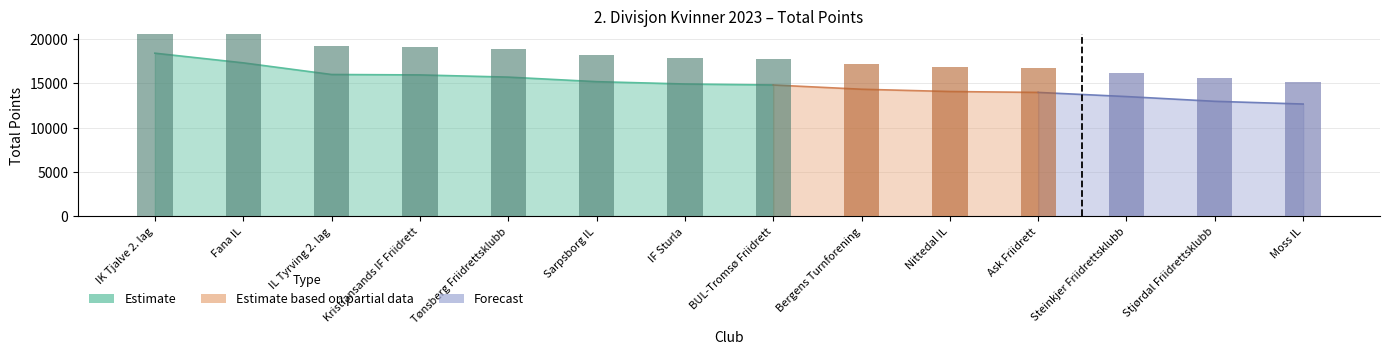

At which category does the chart reach its peak across all series?

IK Tjalve 2. lag